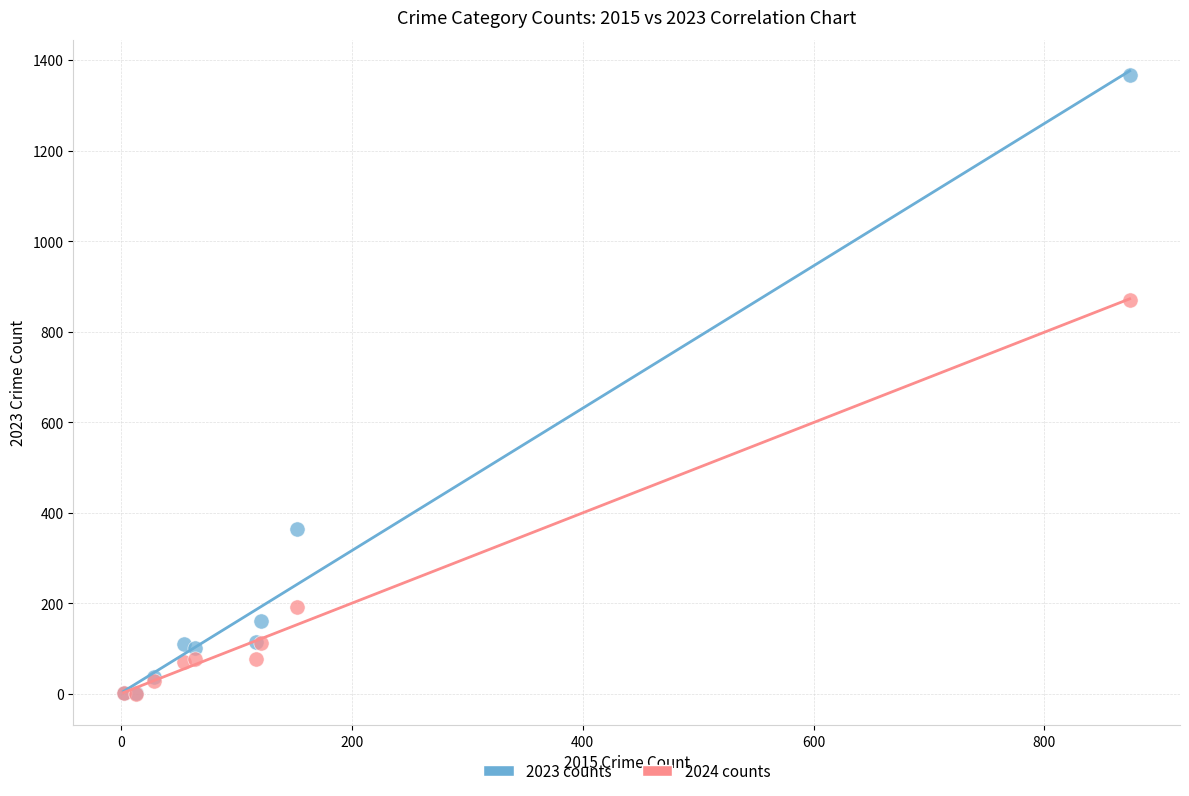

In the 2024 counts series, what Y value is closest to 435?

191